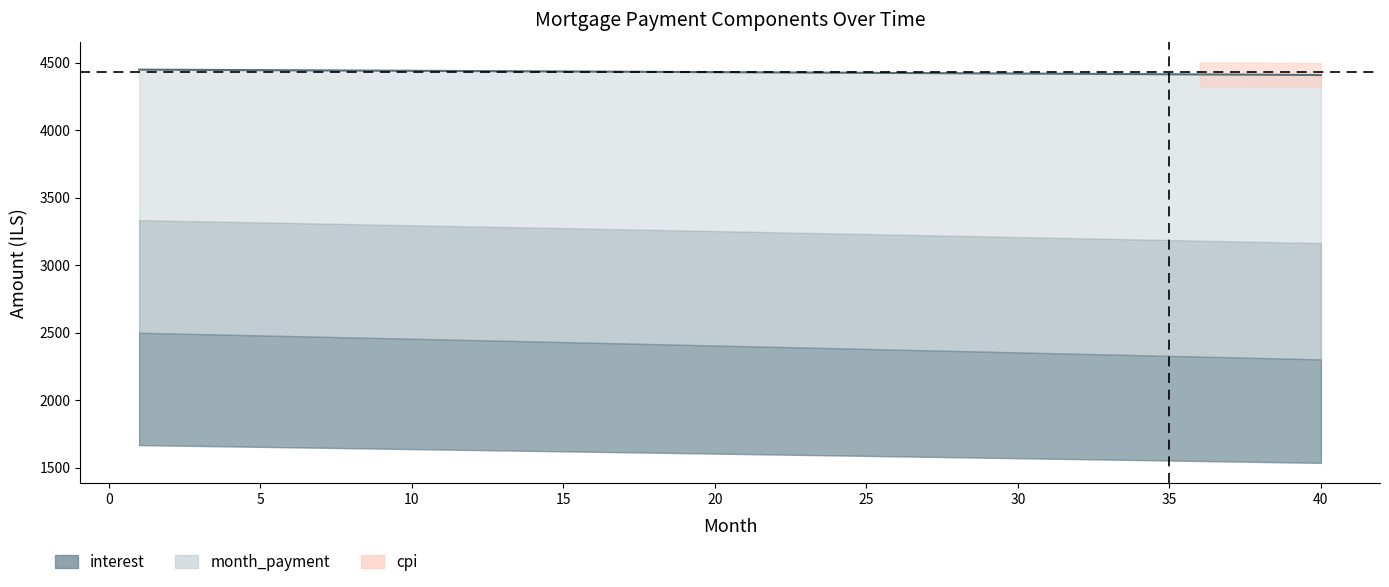

The value of month_payment at 15 is 2540.5. True or false?

False